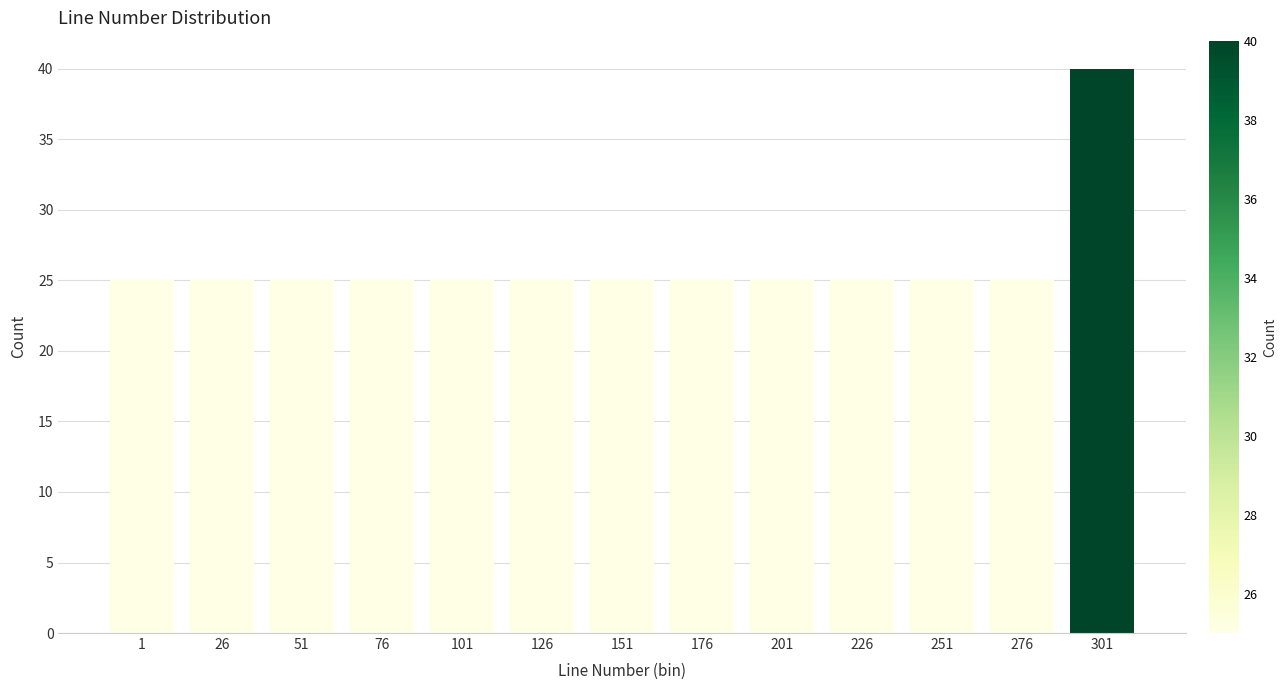

Reading left to right, transcribe all the data shown in this chart.

1=25	26=25	51=25	76=25	101=25	126=25	151=25	176=25	201=25	226=25	251=25	276=25	301=40